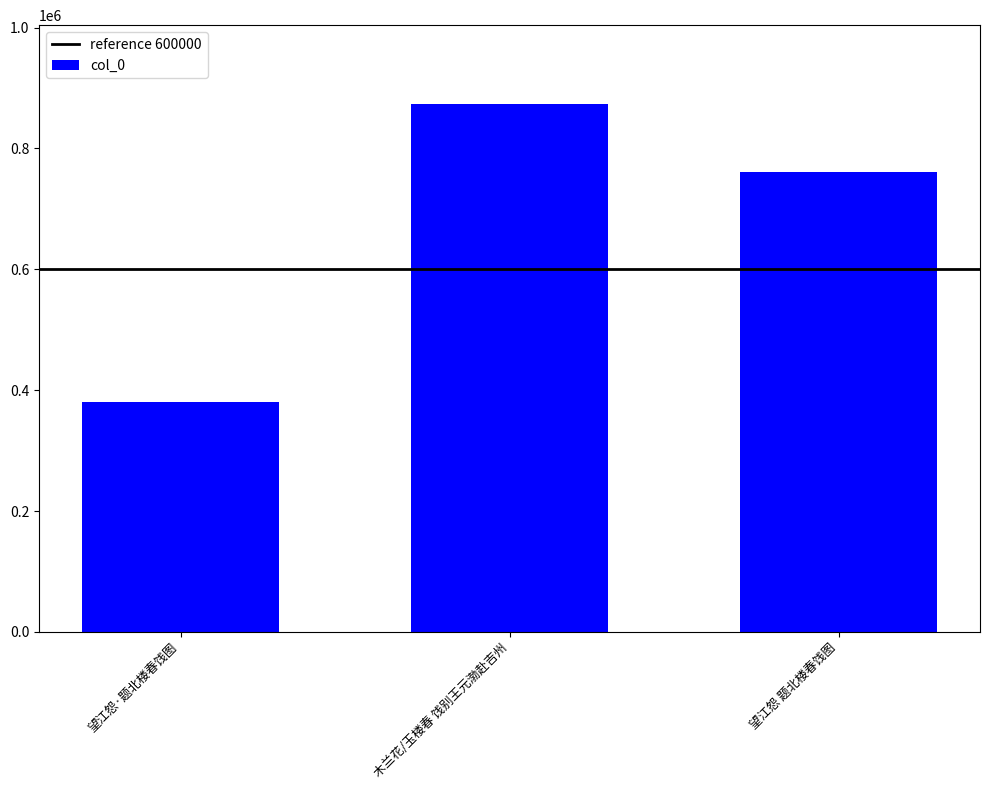

What is the average value?

671668